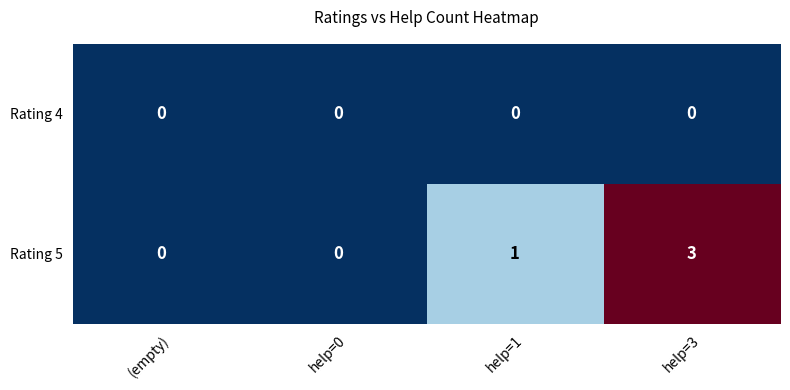

List the series in order of their overall mean, highest first.

Rating 5, Rating 4